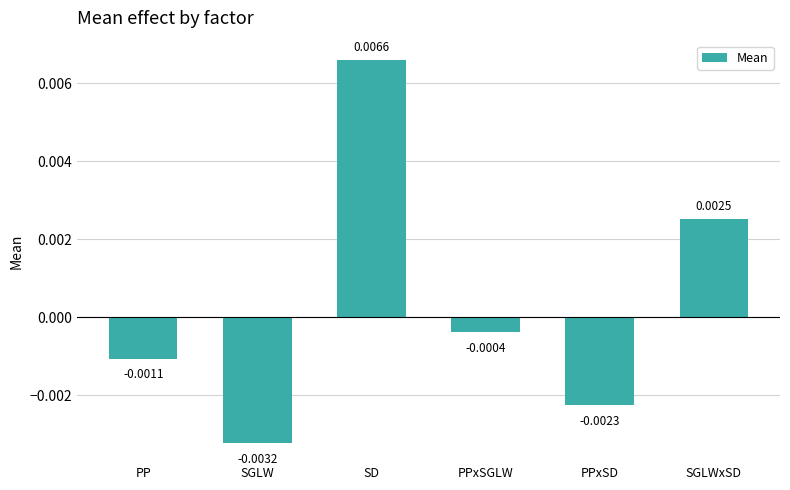

Rank the categories by value from lowest to highest.

SGLW, PPxSD, PP, PPxSGLW, SGLWxSD, SD